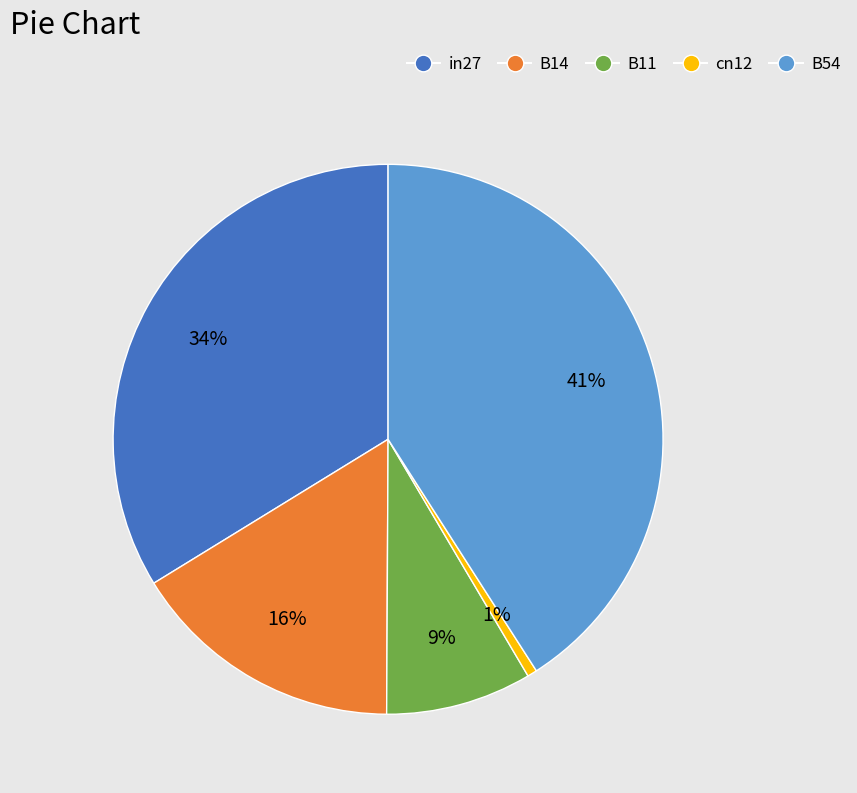

To the nearest percent, what is the difference between the largest and smallest slice percentages?

40%